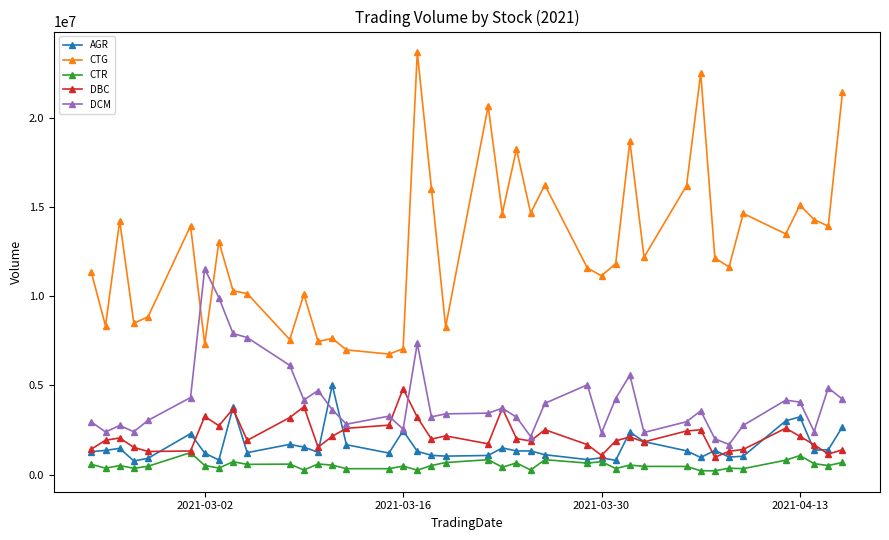

Does the chart display data point markers on the line(s)?

Yes